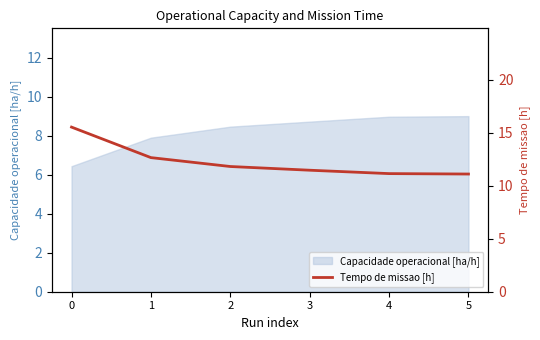

Does the chart have visible grid lines?

No